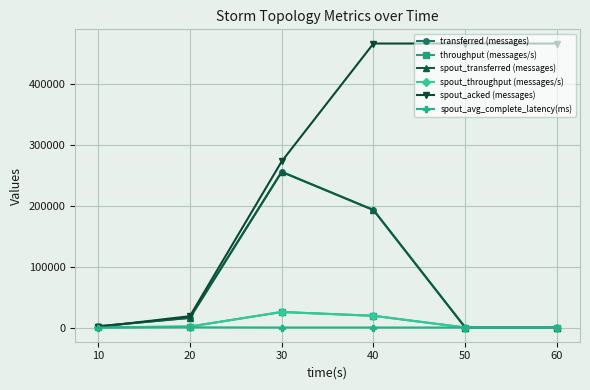

True or false: transferred (messages) has more than 0 points higher than both neighbors.

True